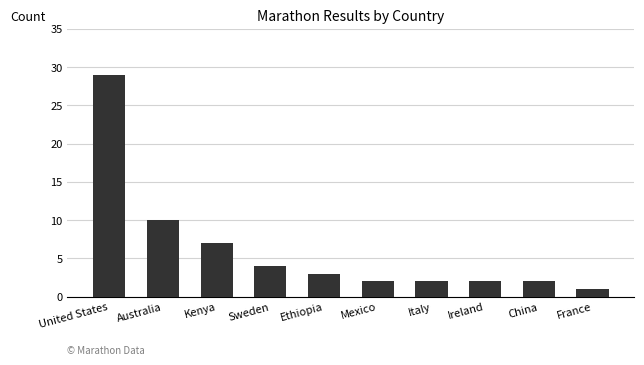

What is the difference between the second highest and minimum values?

9